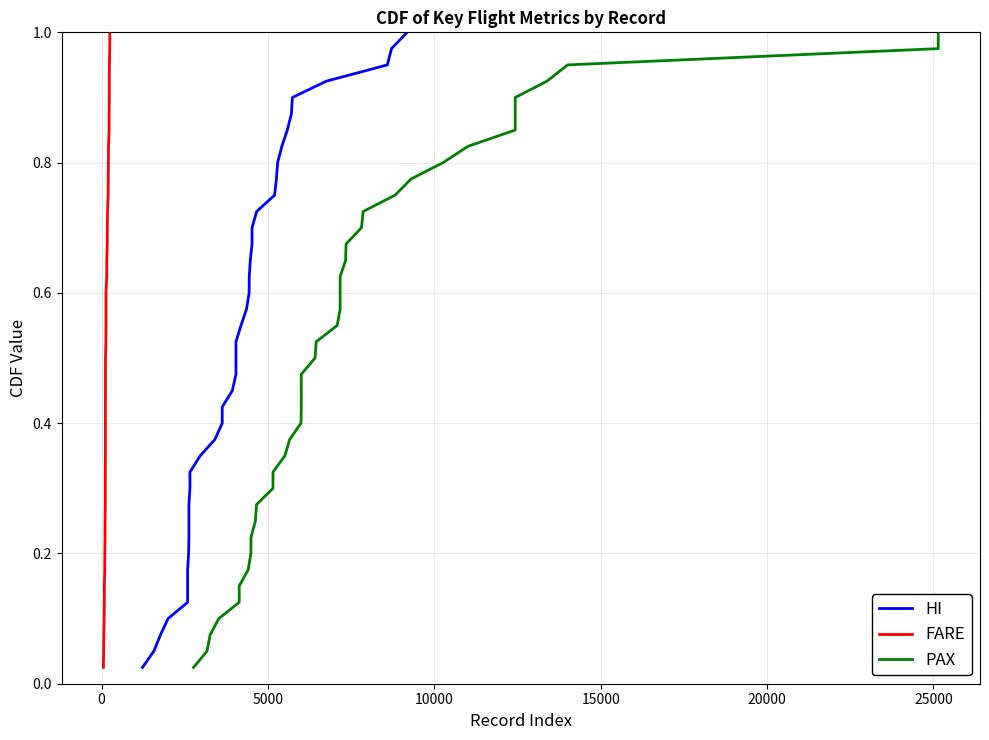

True or false: HI has more than 0 points higher than both neighbors.

False